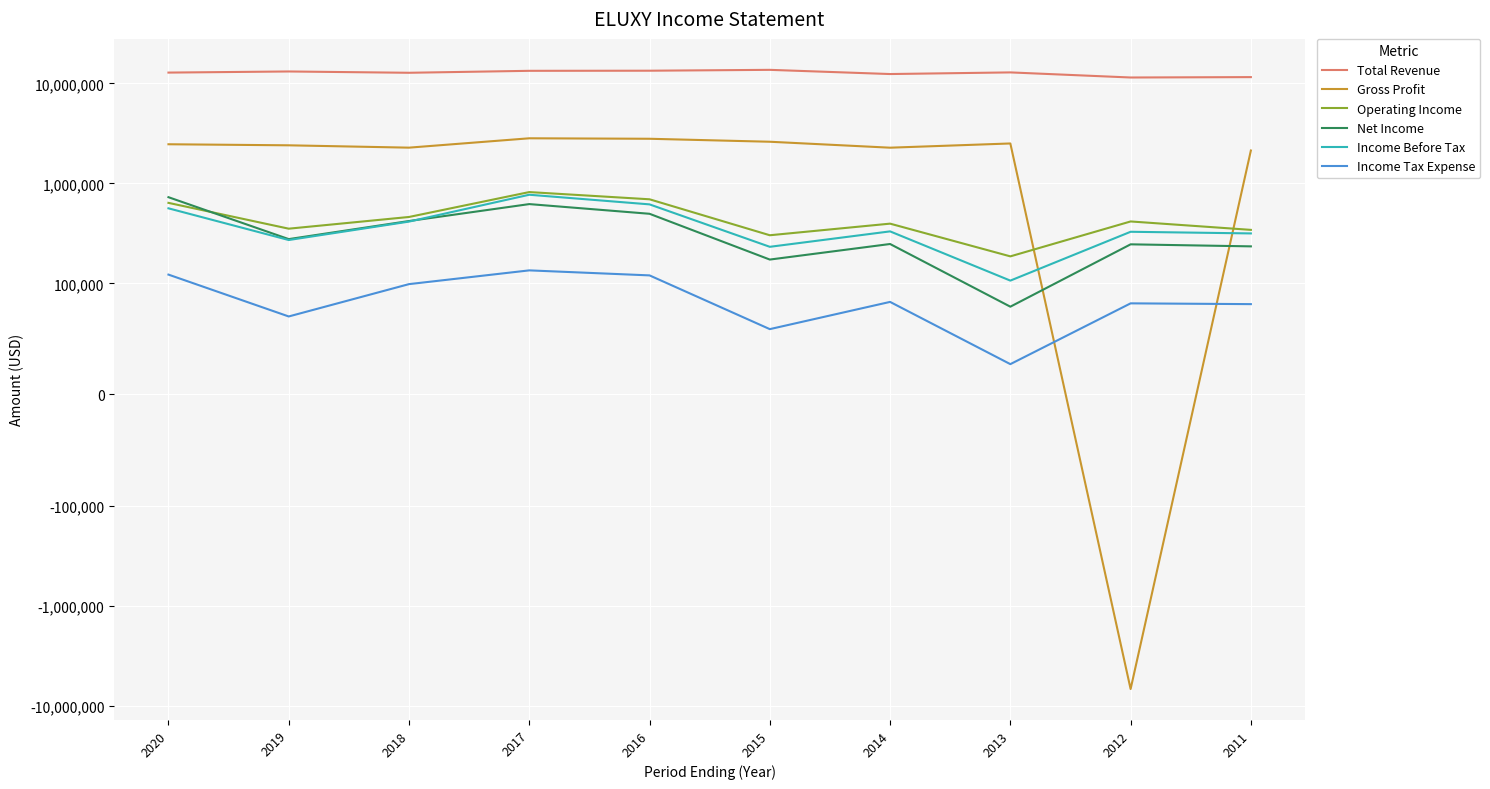

Rank the series at 2011 from highest to lowest value.

Total Revenue, Gross Profit, Operating Income, Income Before Tax, Net Income, Income Tax Expense